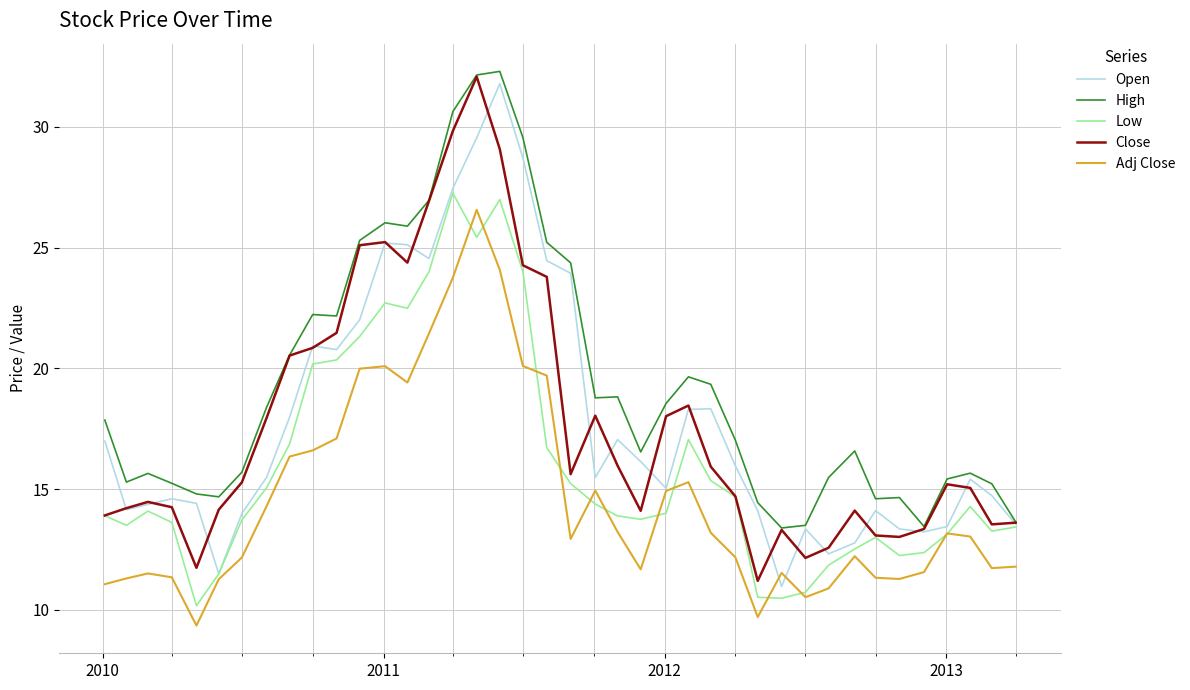

What is the maximum value for High?

32.3